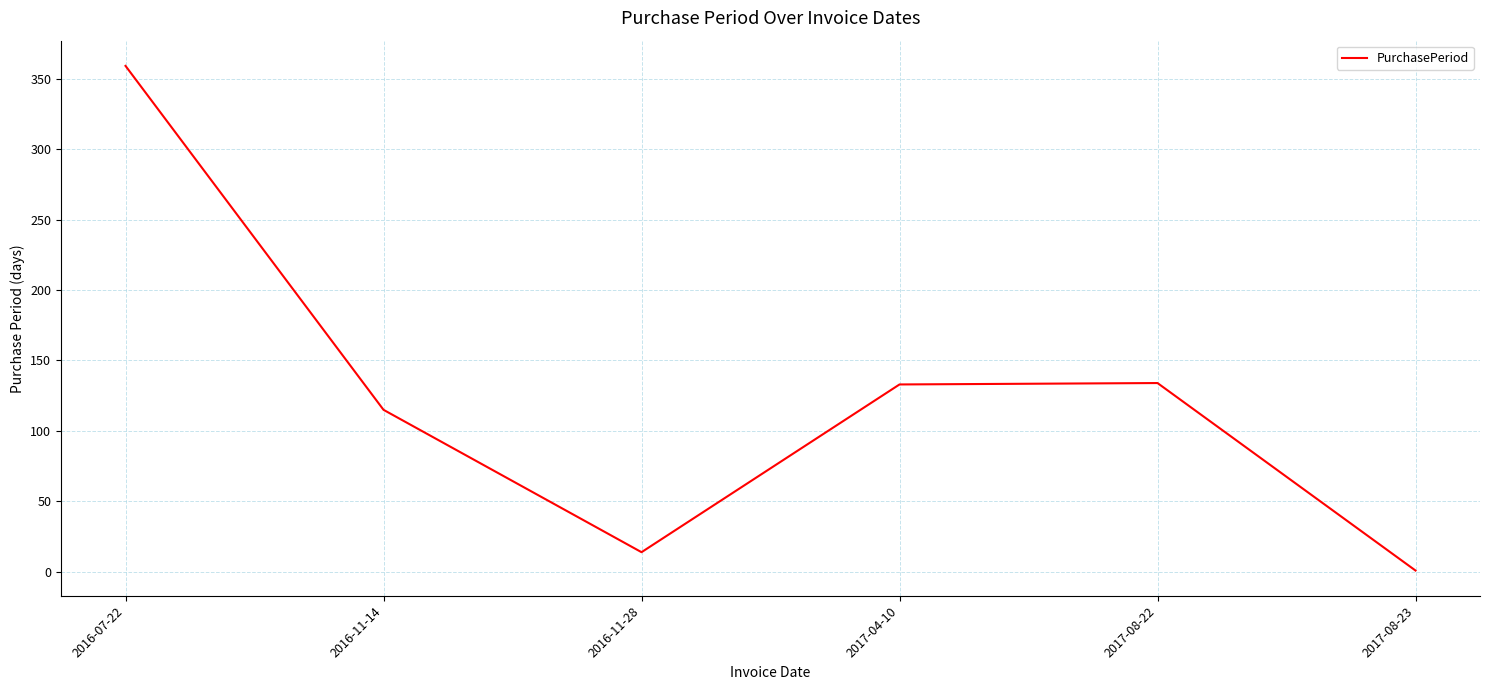

At which category does the chart reach its peak across all series?

2016-07-22